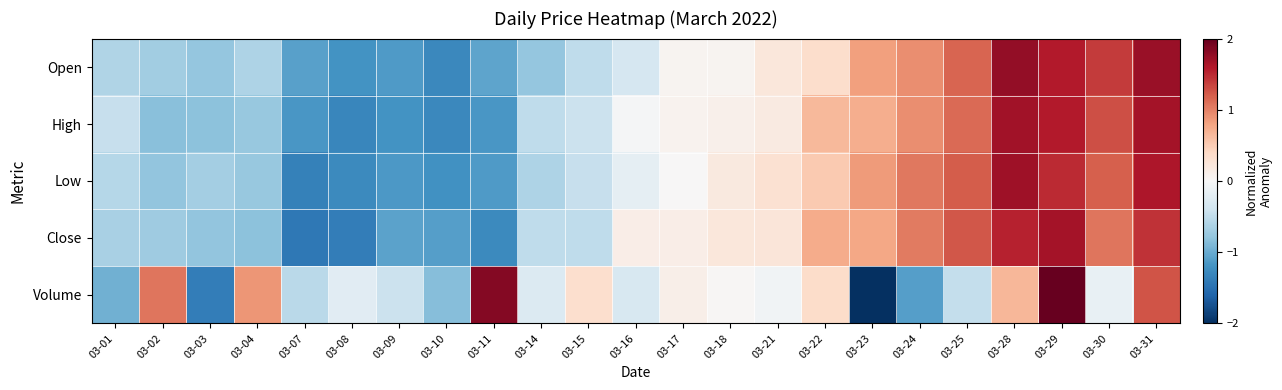

Rank the series at 03-14 from lowest to highest value.

Open, Low, Close, High, Volume